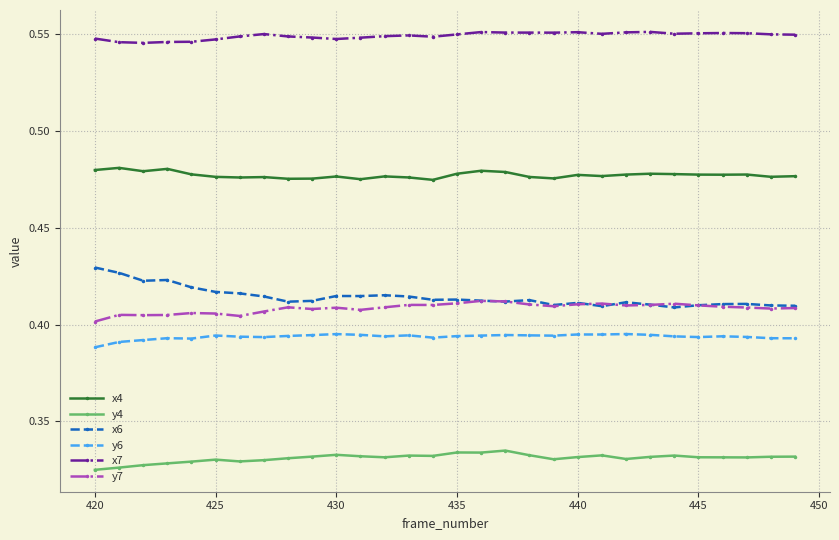

True or false: x4 has more than 0 points higher than both neighbors.

True